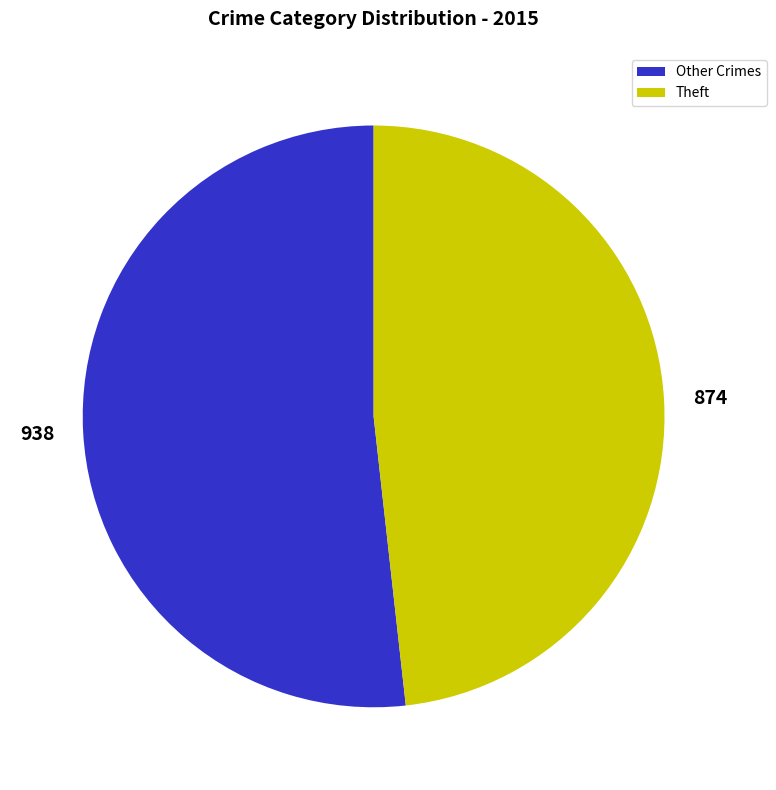

Does Theft account for over 50% of the chart?

No